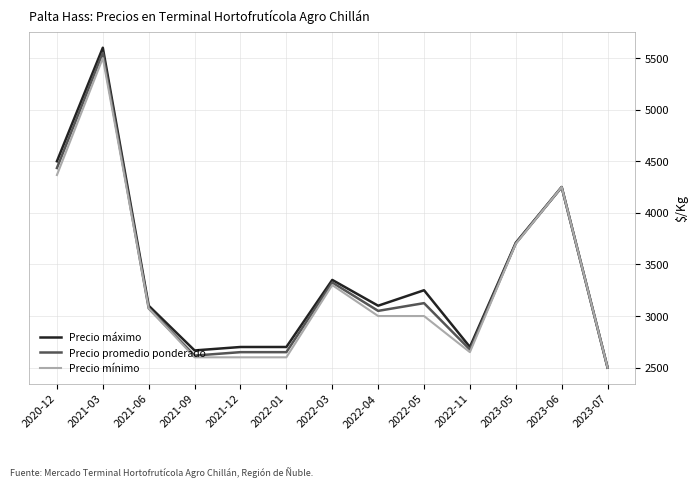

Between 2021-06 and 2022-01, which series saw the biggest shift?

Precio mínimo